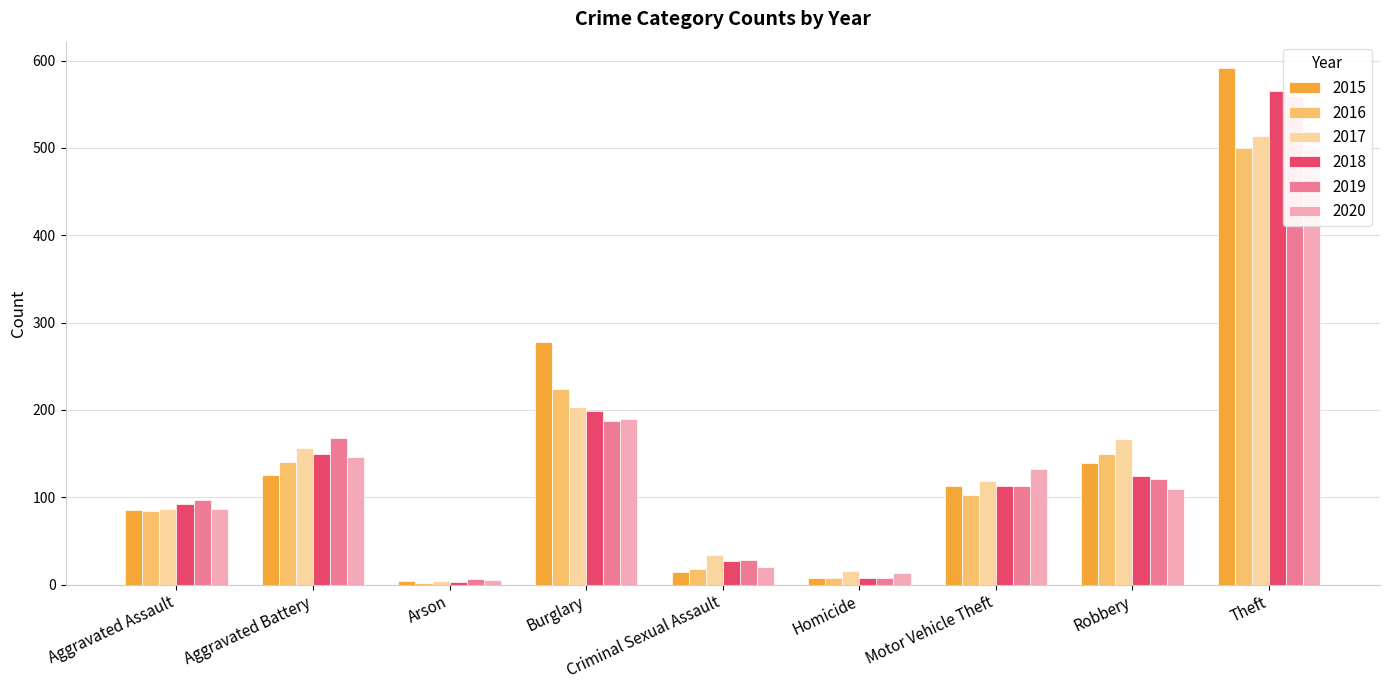

List the labels in order of 2017 value, largest first.

Theft, Burglary, Robbery, Aggravated Battery, Motor Vehicle Theft, Aggravated Assault, Criminal Sexual Assault, Homicide, Arson